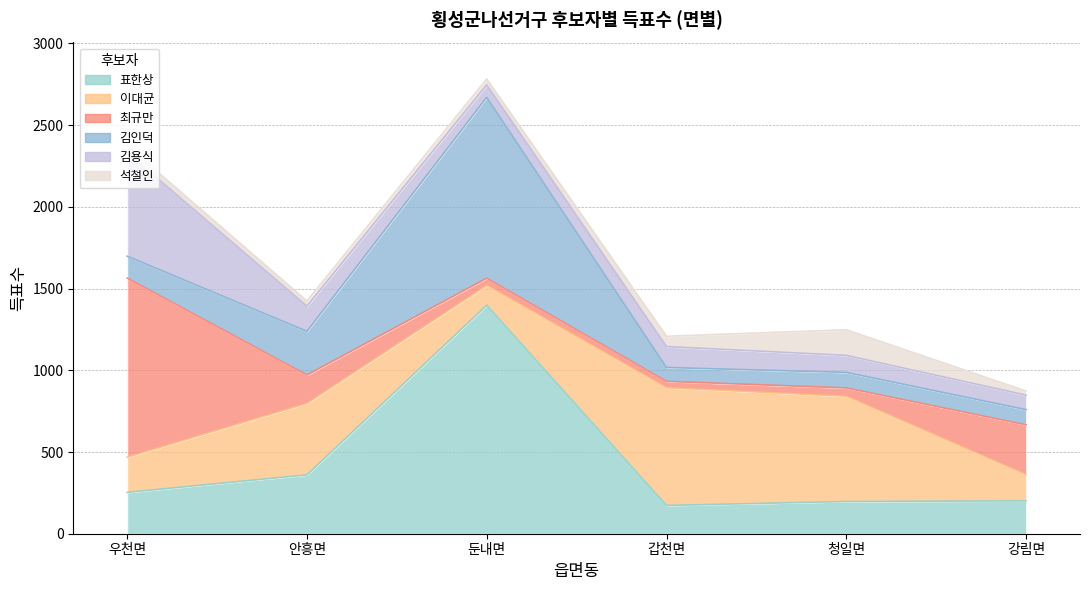

Reading right to left, what are all the values shown in this chart?

표한상: 201	197	173	1398	360	253
이대균: 160	644	720	121	437	215
최규만: 305	51	39	44	174	1096
김인덕: 93	95	85	1107	267	134
김용식: 89	104	128	76	154	634
석철인: 25	157	63	37	32	43